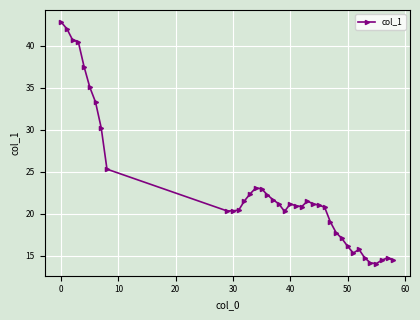

What is the minimum value shown in the chart?

14.1